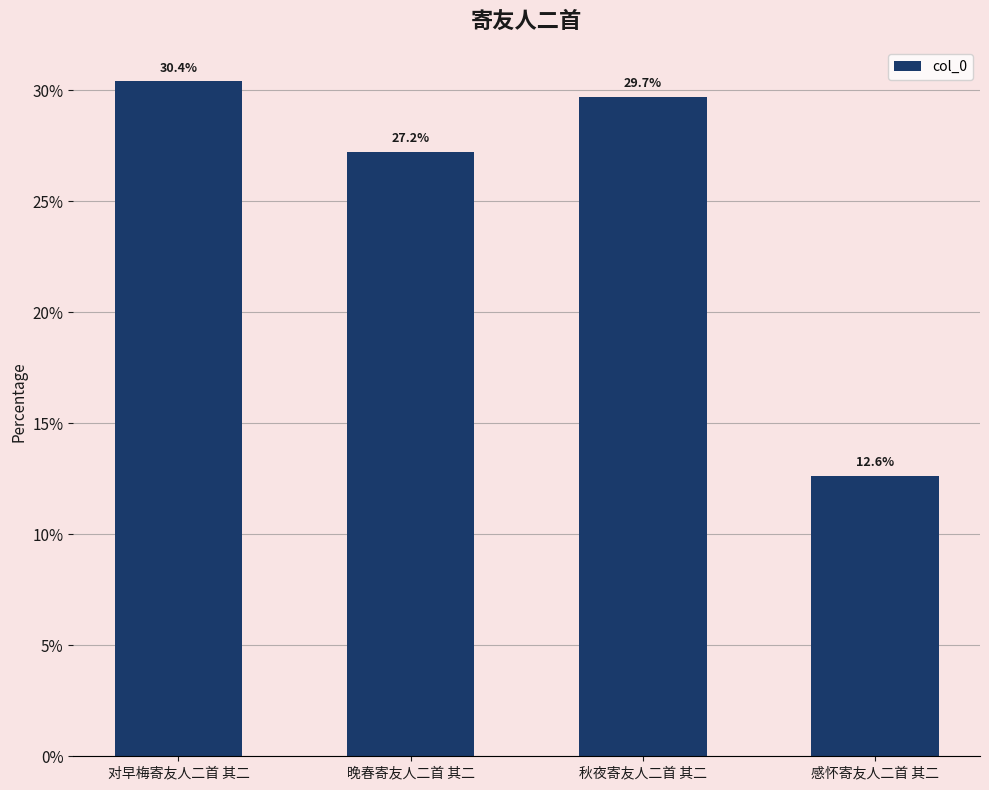

Rank the categories by value from highest to lowest.

对早梅寄友人二首 其二, 秋夜寄友人二首 其二, 晚春寄友人二首 其二, 感怀寄友人二首 其二